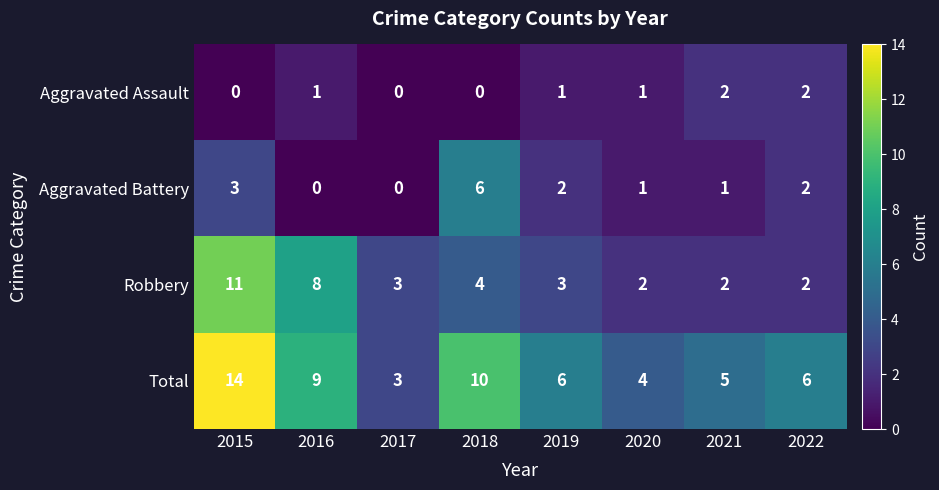

What is the greatest value displayed?

14